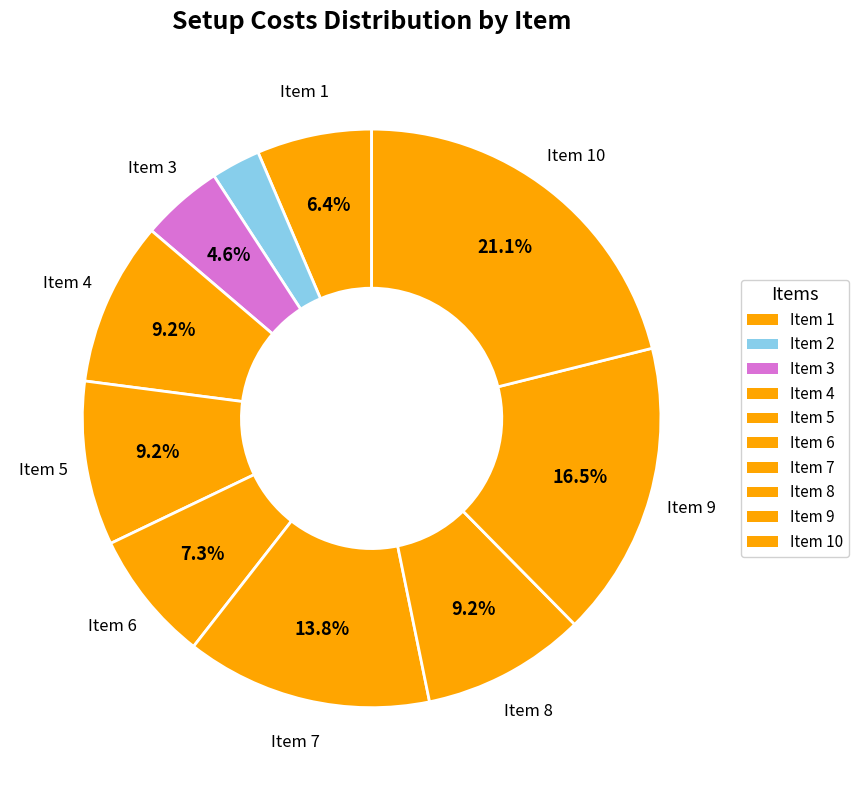

Count the number of slices in the pie.

10